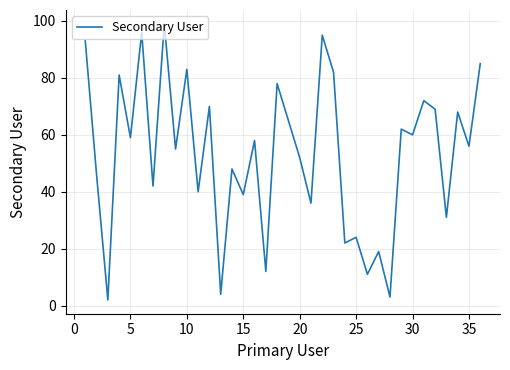

What is the greatest value displayed?

99